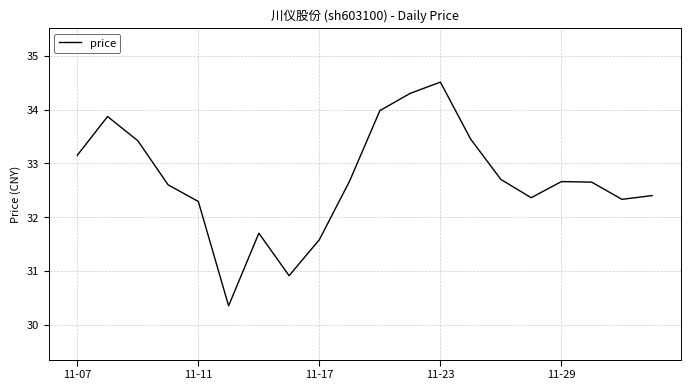

What is the difference between the maximum and minimum values?

4.2